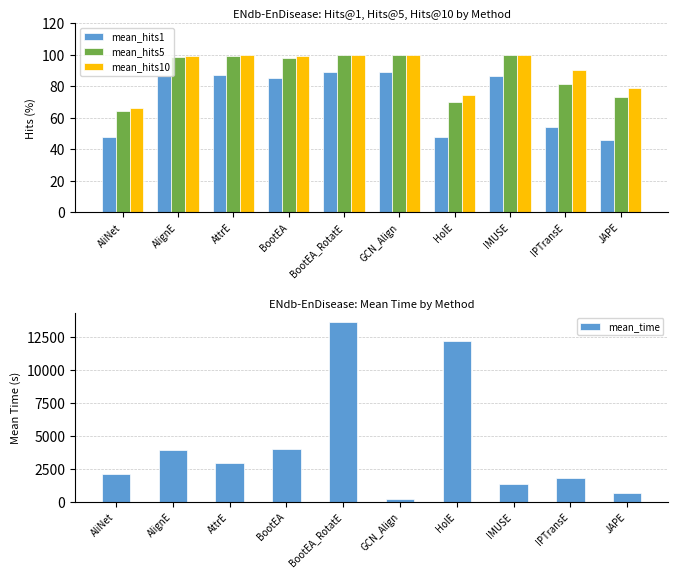

List the labels in order of mean_hits5 value, largest first.

BootEA_RotatE, GCN_Align, IMUSE, AttrE, AlignE, BootEA, IPTransE, JAPE, HolE, AliNet